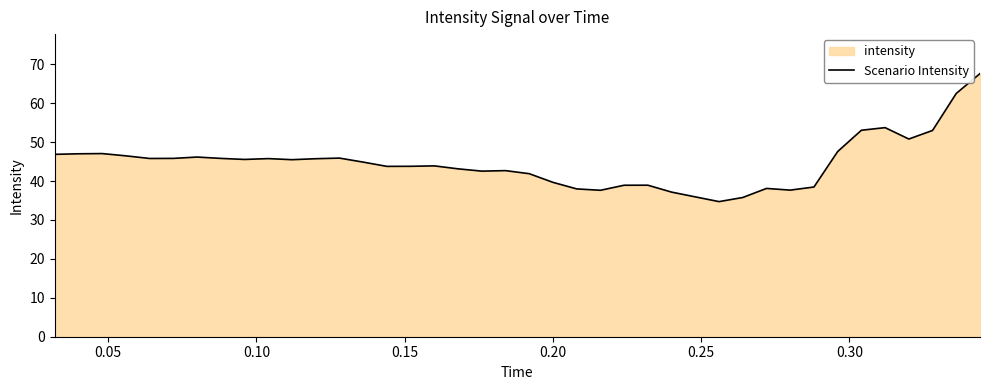

What is the greatest value displayed?

67.6